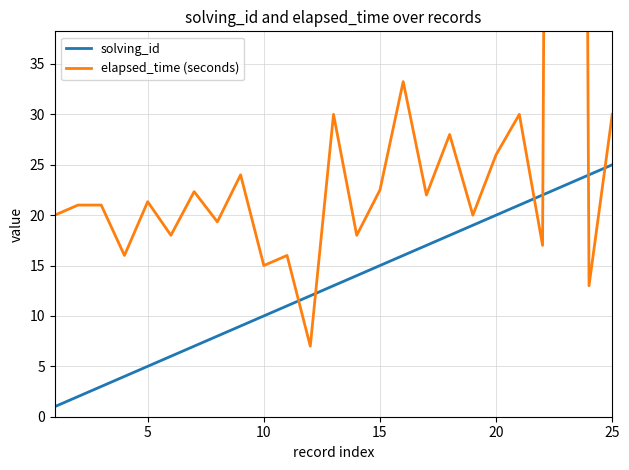

Where is elapsed_time (seconds) nearest to the value 231?

15